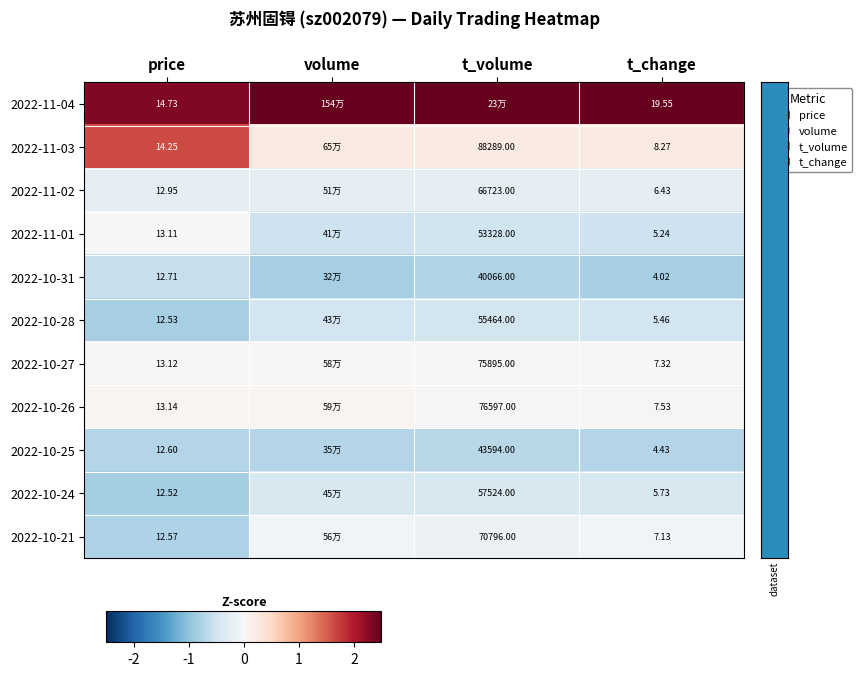

Is the value of 2022-10-21 at t_change greater than the value of 2022-11-03 at price?

No